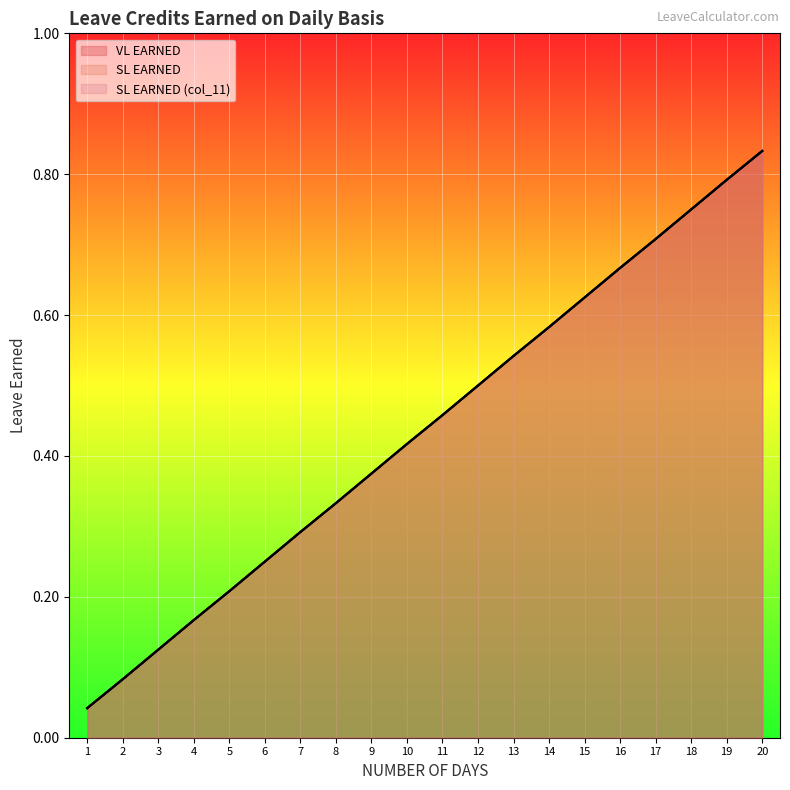

Between 5 and 15, which is larger?

15